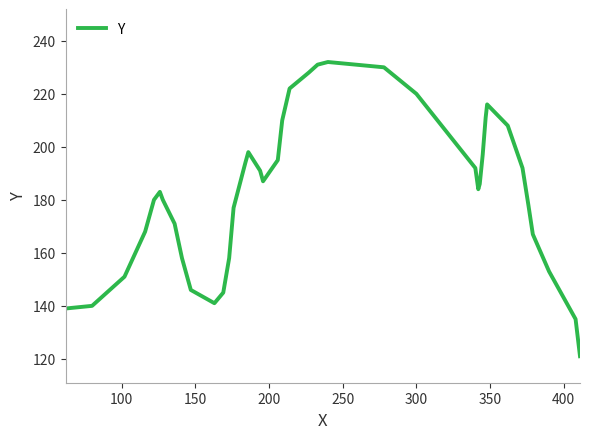

What is the maximum value shown in the chart?

232